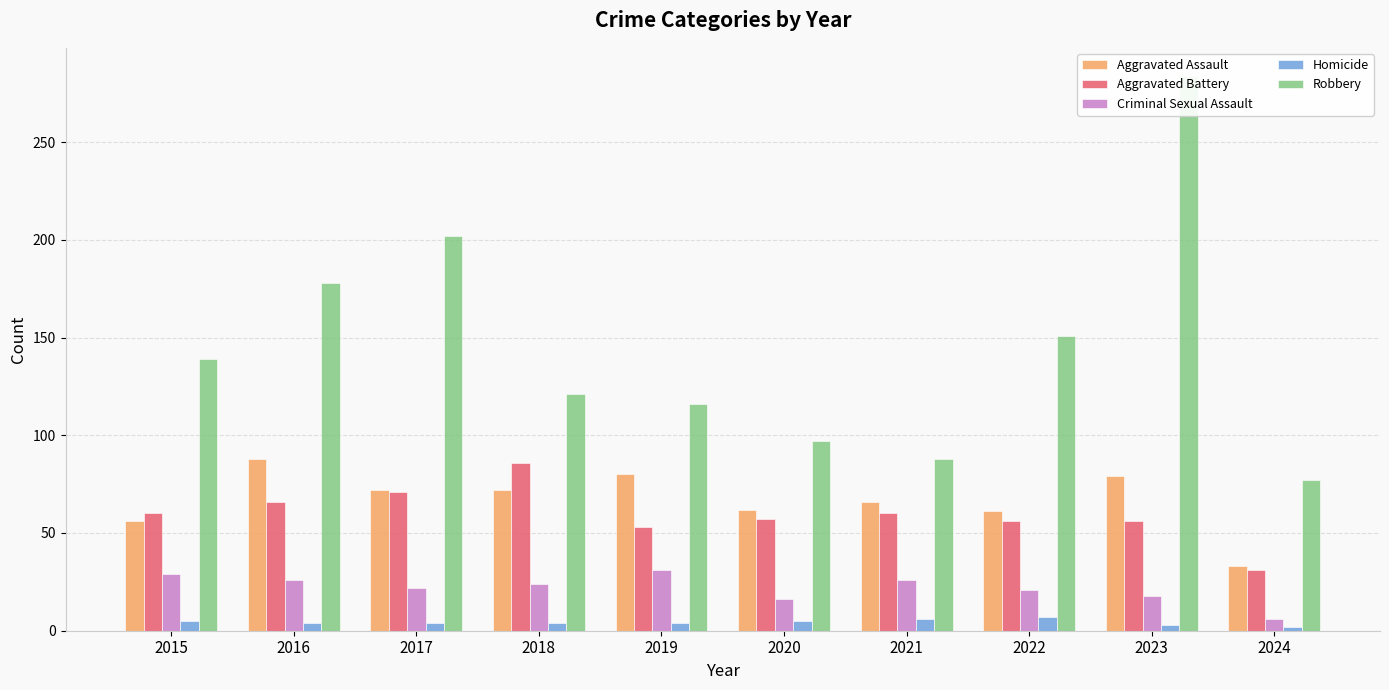

What is the approximate value of Aggravated Assault at 2015, to the nearest 10?

60